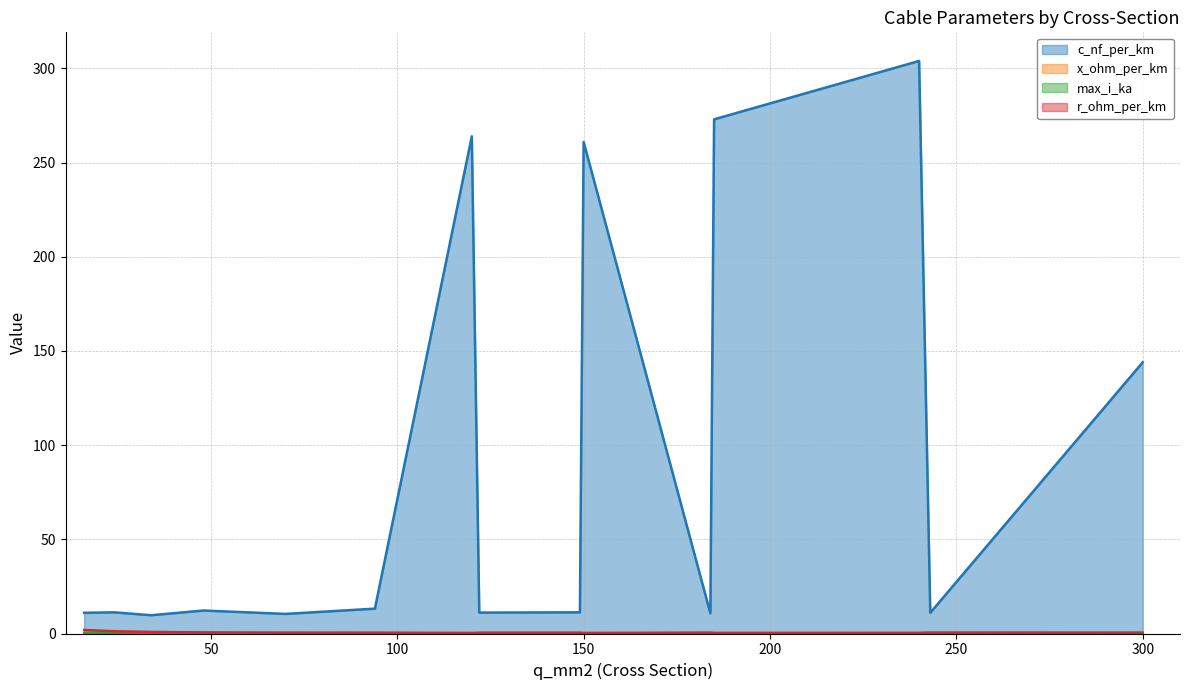

True or false: c_nf_per_km and r_ohm_per_km intersect in this chart.

False